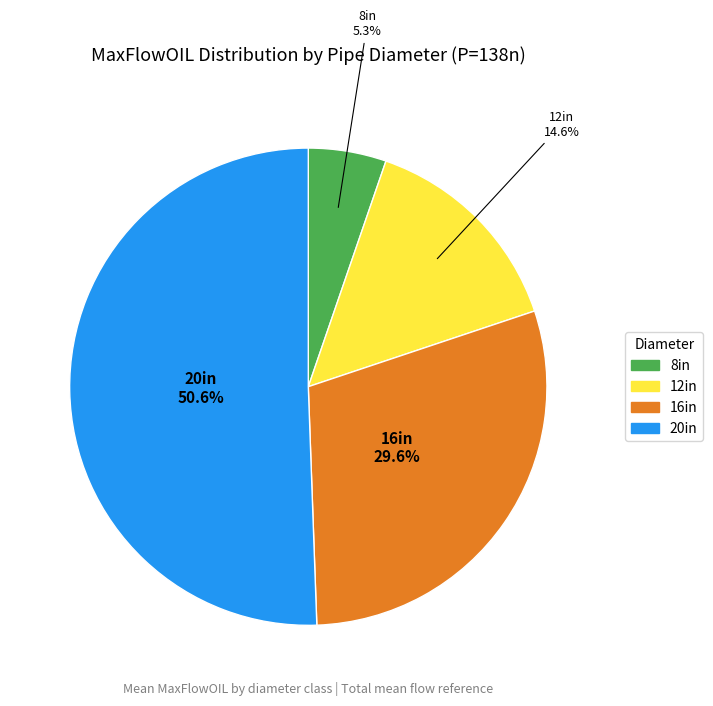

Combined, do 20in and 8in account for over 50%?

Yes